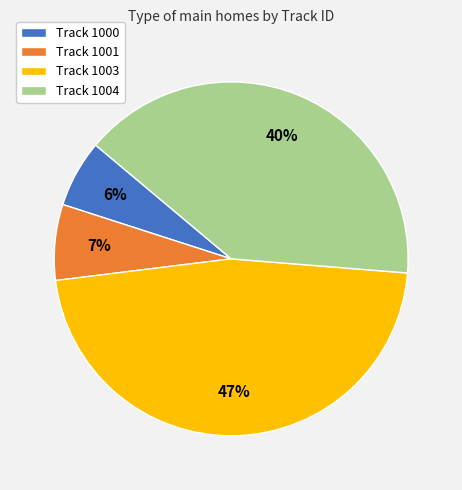

To the nearest percent, what portion does Track 1004 represent?

40%